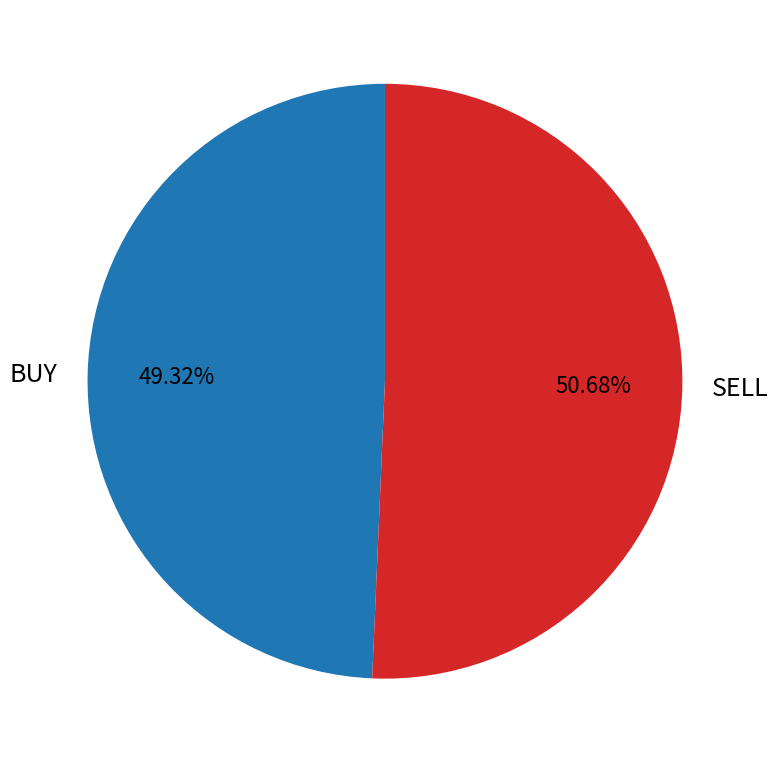

Rank the categories by value from lowest to highest.

BUY, SELL